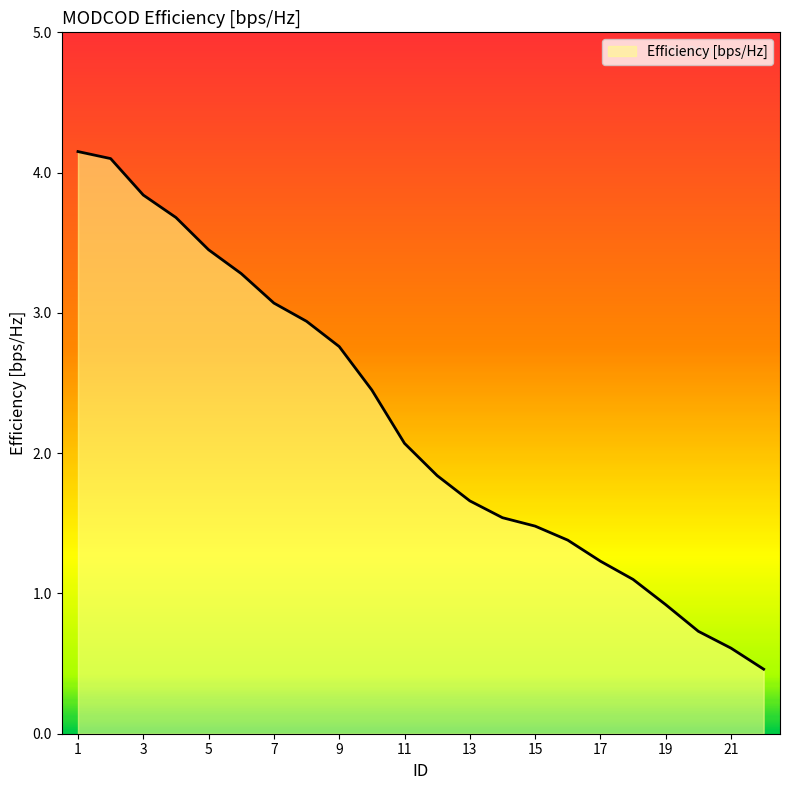

What is the greatest value displayed?

4.2